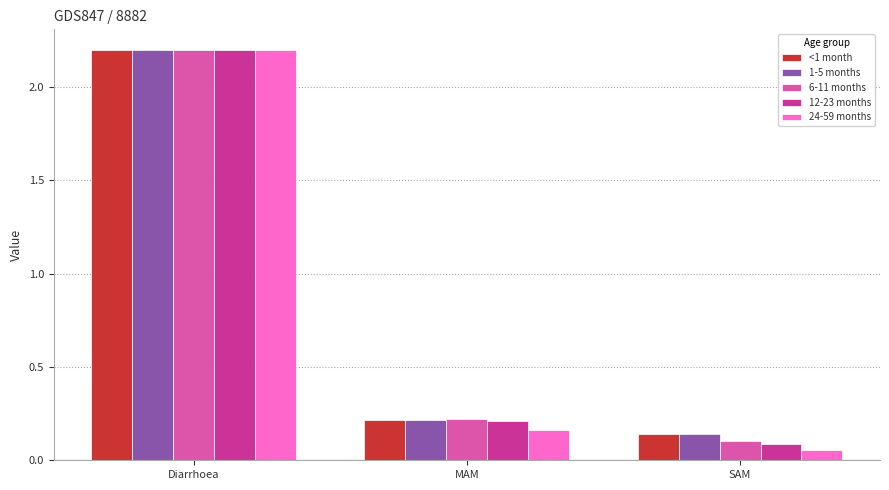

Count the number of data series in this chart.

5